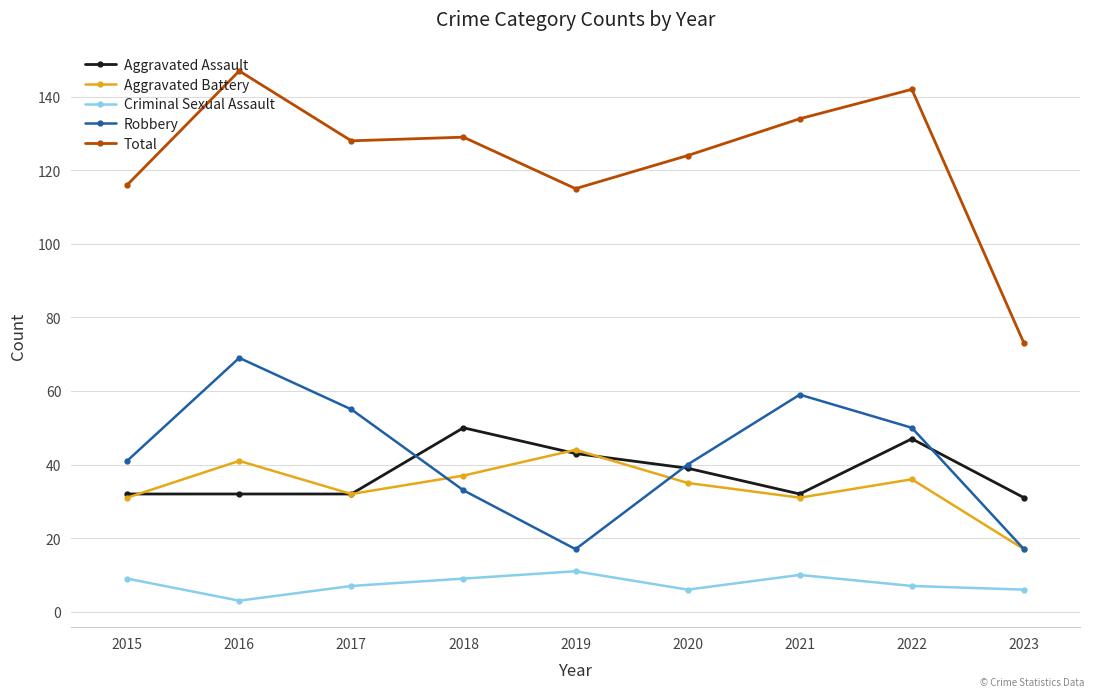

What is the smallest value displayed?

3